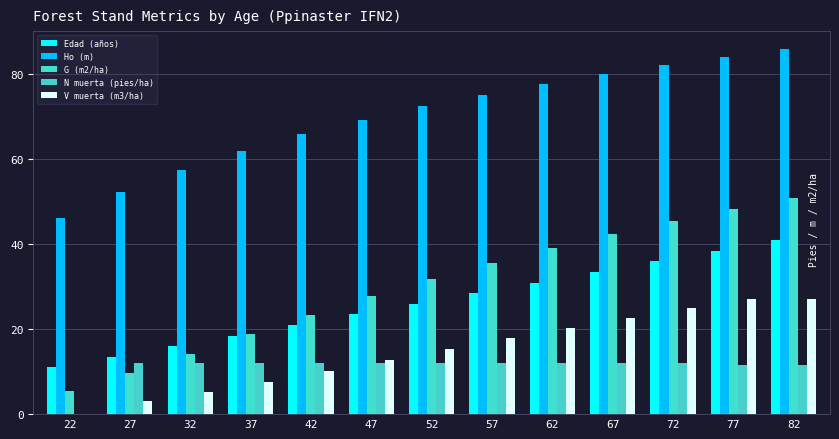

How many positive values does the V muerta (m3/ha) series have?

12